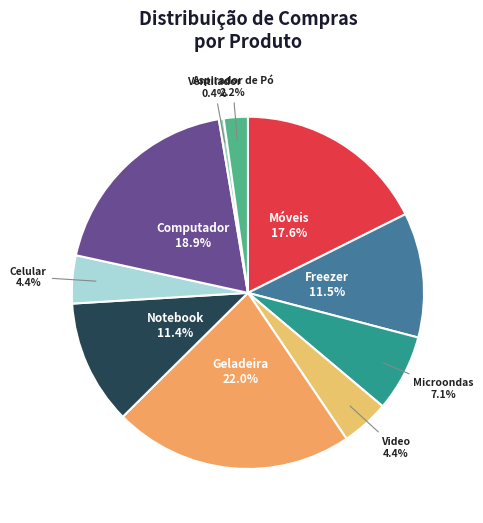

Does any single category account for the majority?

No